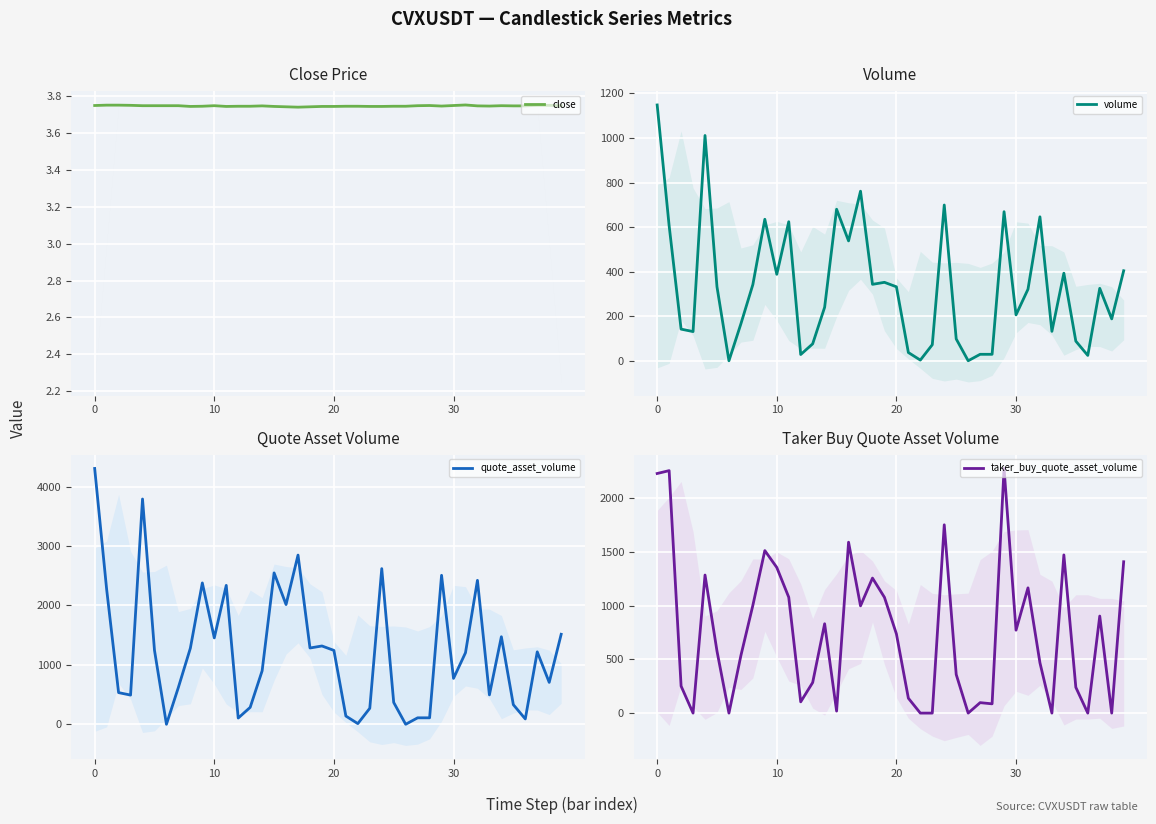

What is the highest value of the quote_asset_volume series?

4305.9